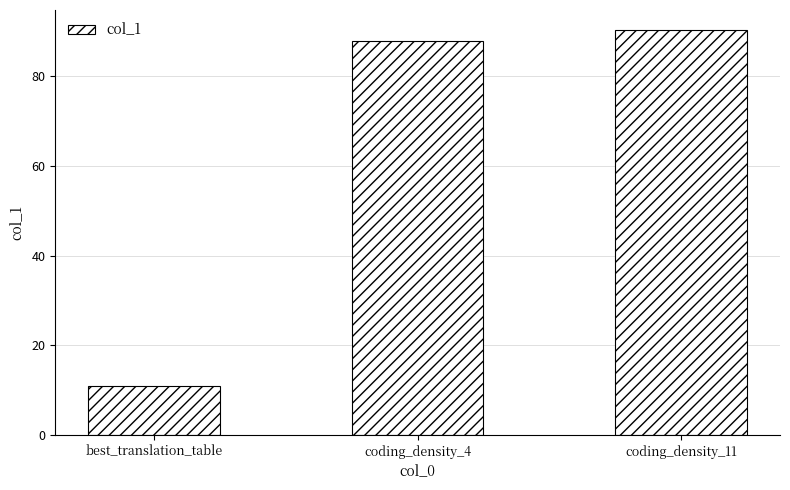

What is the value of the 1st bar from the left?

11.0